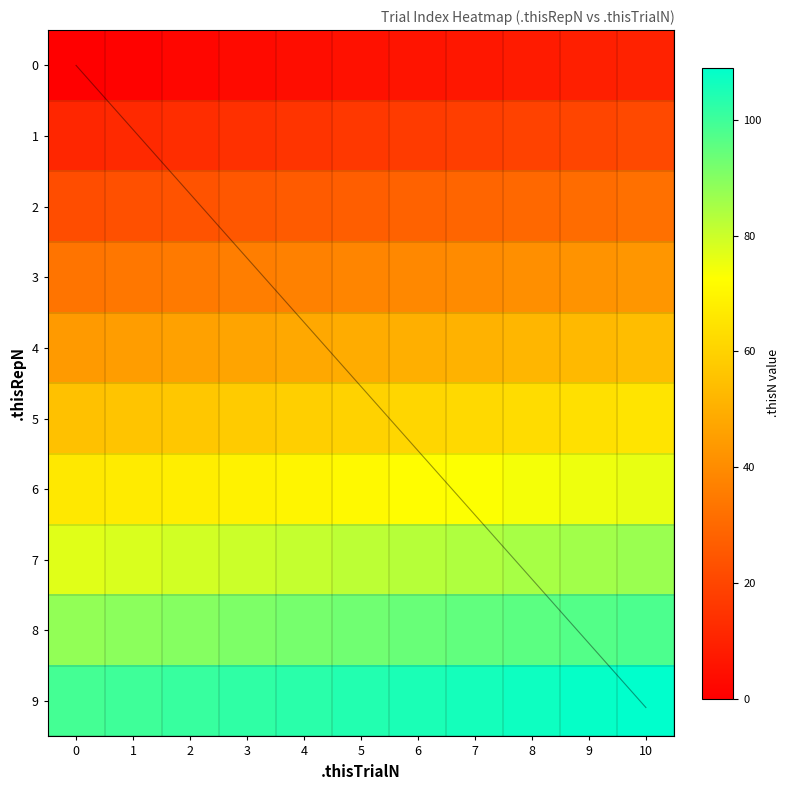

Reading left to right, extract all data points from this chart.

0: 0=0	1=1	2=2	3=3	4=4	5=5	6=6	7=7	8=8	9=9	10=10
1: 0=11	1=12	2=13	3=14	4=15	5=16	6=17	7=18	8=19	9=20	10=21
2: 0=22	1=23	2=24	3=25	4=26	5=27	6=28	7=29	8=30	9=31	10=32
3: 0=33	1=34	2=35	3=36	4=37	5=38	6=39	7=40	8=41	9=42	10=43
4: 0=44	1=45	2=46	3=47	4=48	5=49	6=50	7=51	8=52	9=53	10=54
5: 0=55	1=56	2=57	3=58	4=59	5=60	6=61	7=62	8=63	9=64	10=65
6: 0=66	1=67	2=68	3=69	4=70	5=71	6=72	7=73	8=74	9=75	10=76
7: 0=77	1=78	2=79	3=80	4=81	5=82	6=83	7=84	8=85	9=86	10=87
8: 0=88	1=89	2=90	3=91	4=92	5=93	6=94	7=95	8=96	9=97	10=98
9: 0=99	1=100	2=101	3=102	4=103	5=104	6=105	7=106	8=107	9=108	10=109